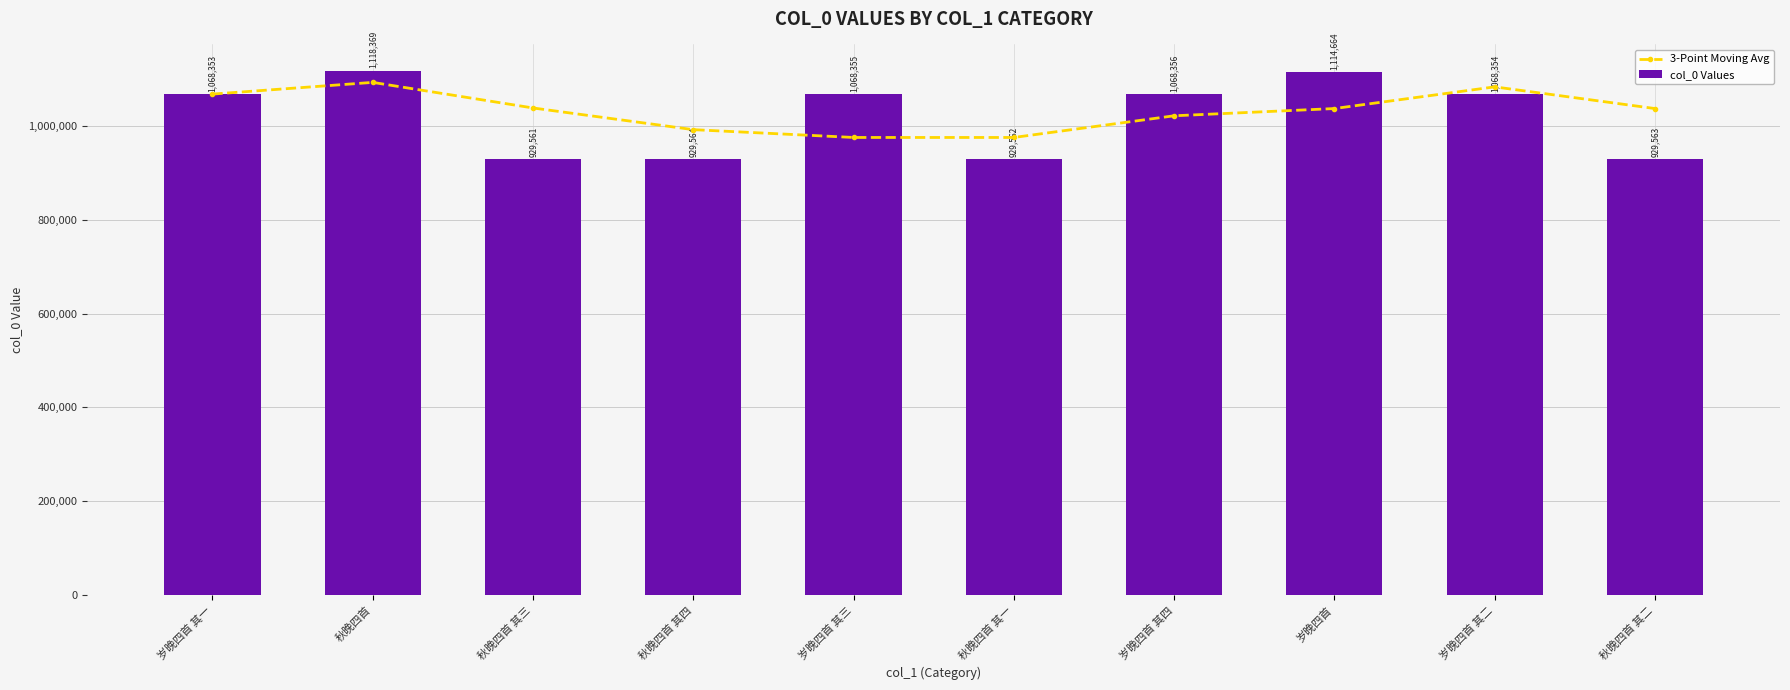

What is the difference between the col_0 Values values at 岁晚四首 其三 and 岁晚四首 其二?

1